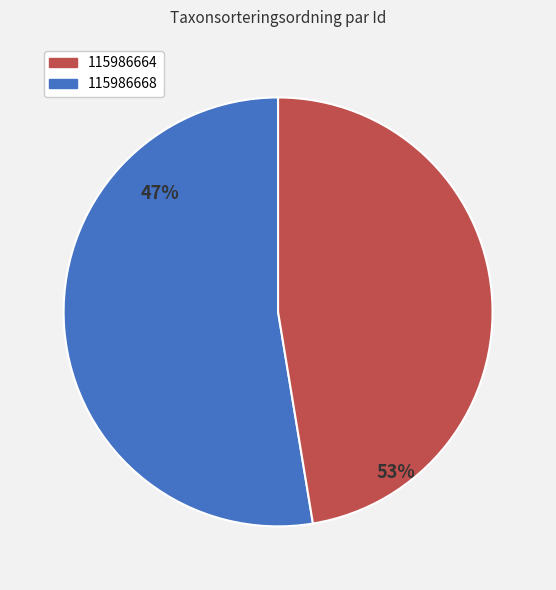

Count the number of slices in the pie.

2